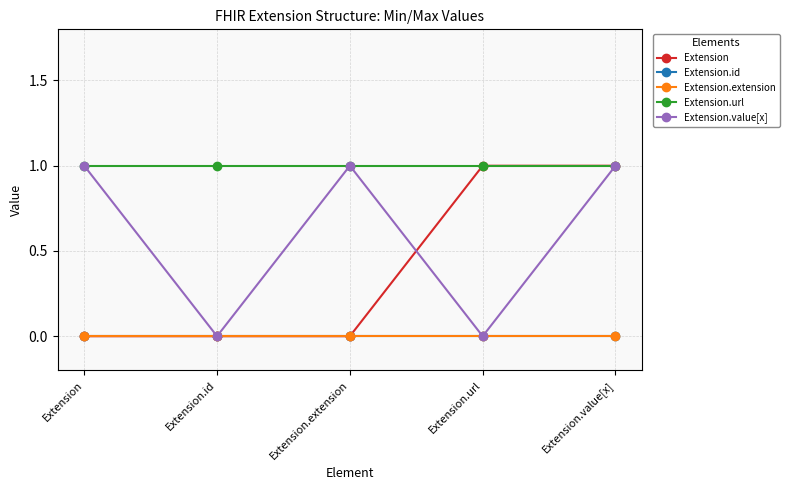

At Extension.url, list the series in order from largest to smallest.

Extension, Extension.url, Extension.id, Extension.extension, Extension.value[x]